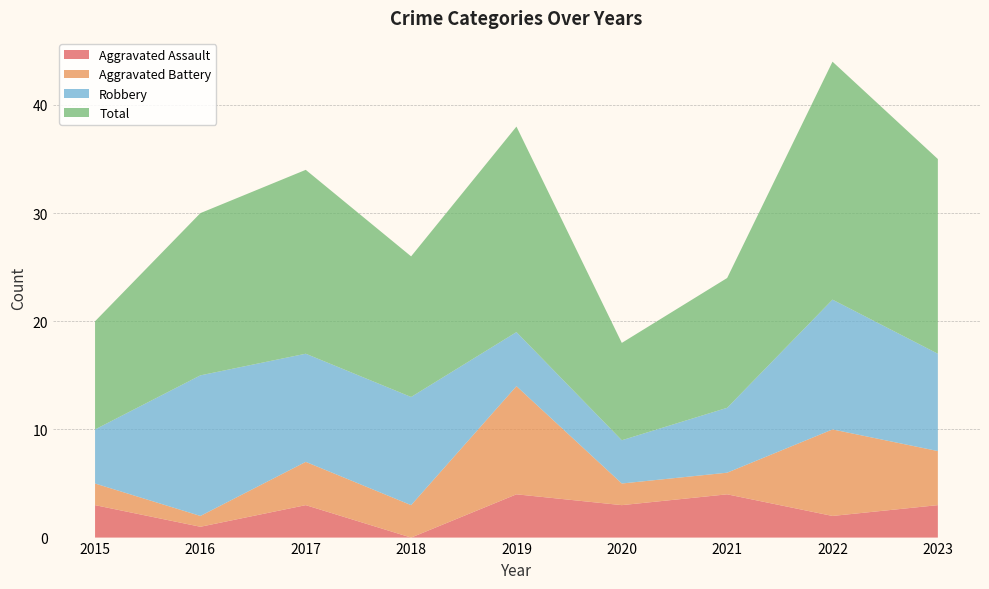

Reading left to right, what are all the values shown in this chart?

Aggravated Assault: 3	1	3	0	4	3	4	2	3
Aggravated Battery: 2	1	4	3	10	2	2	8	5
Robbery: 5	13	10	10	5	4	6	12	9
Total: 10	15	17	13	19	9	12	22	18